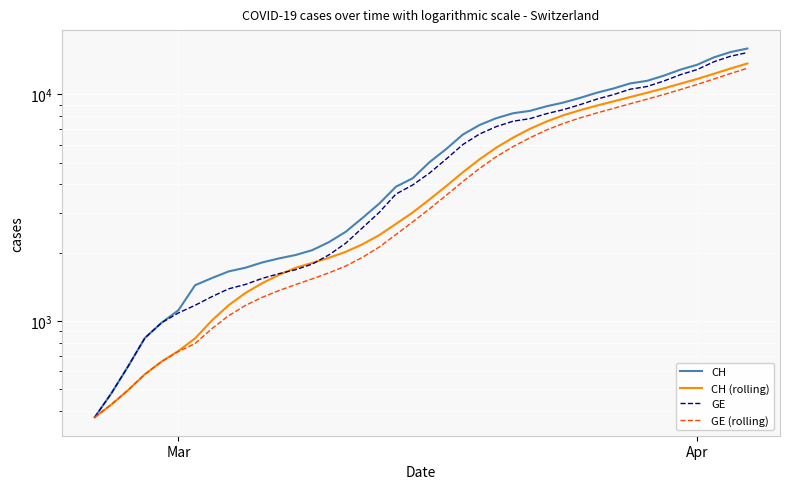

What is the value of the GE (rolling) point at the 2nd from the left?

427.0